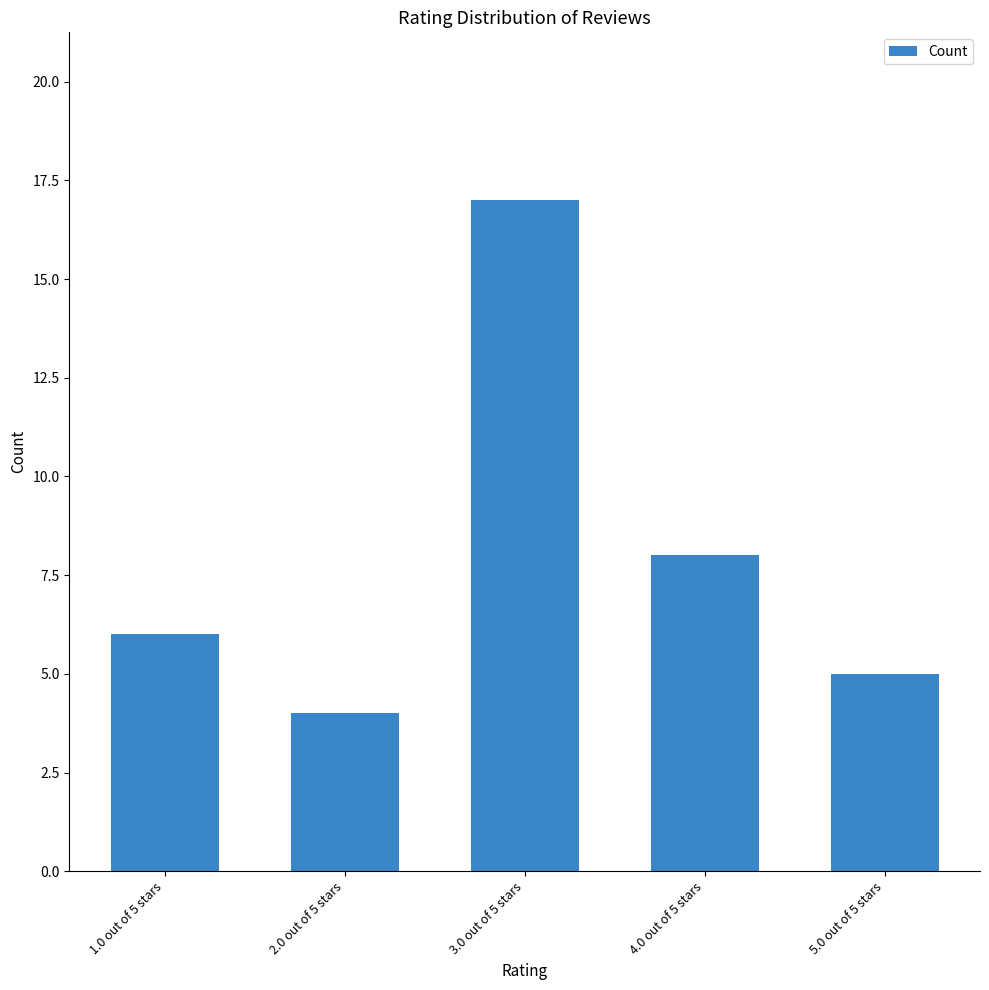

Where is the data nearest to the value 10?

4.0 out of 5 stars